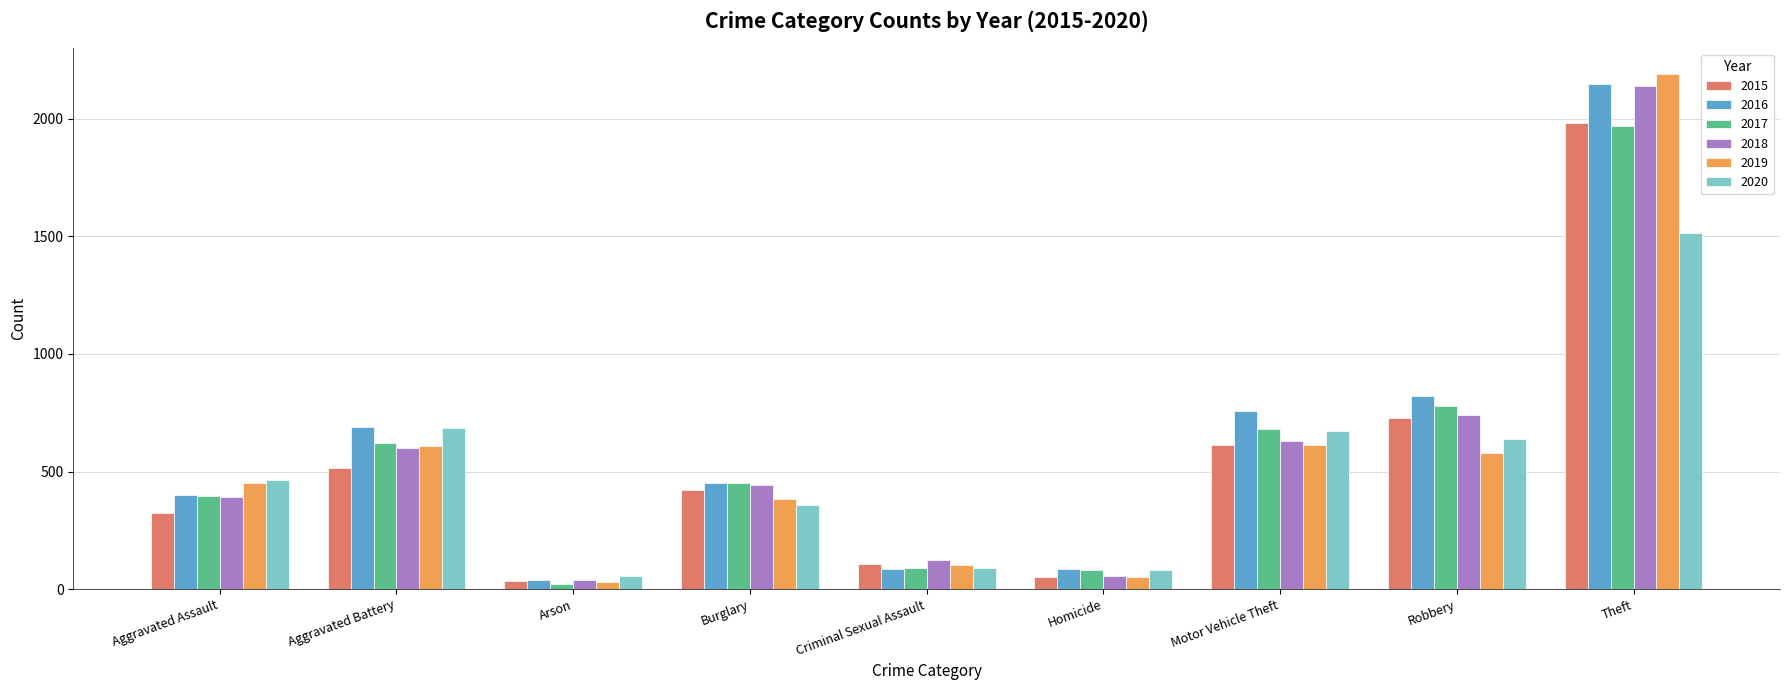

What value does the 2018 series have at Criminal Sexual Assault, to the nearest 50?

100